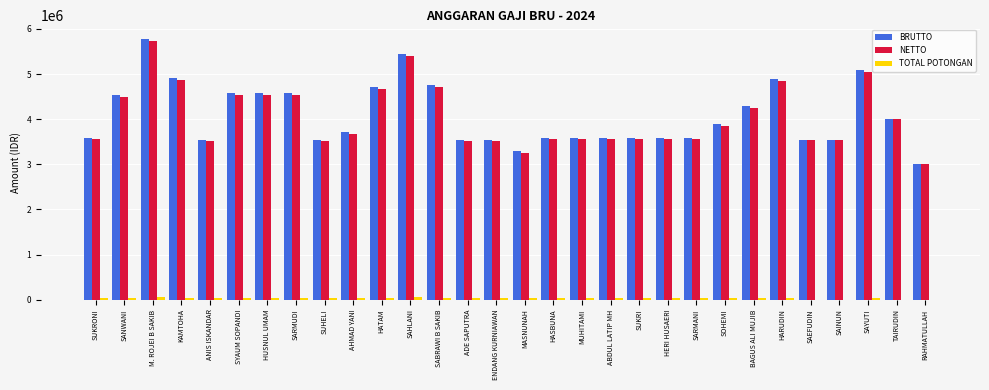

Which category has the highest value across all series?

M. ROJEI B SAKIB